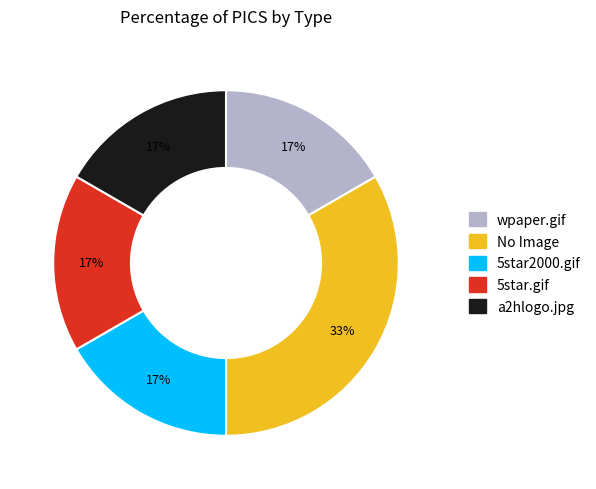

The wpaper.gif slice represents 5% of the pie. True or false?

False